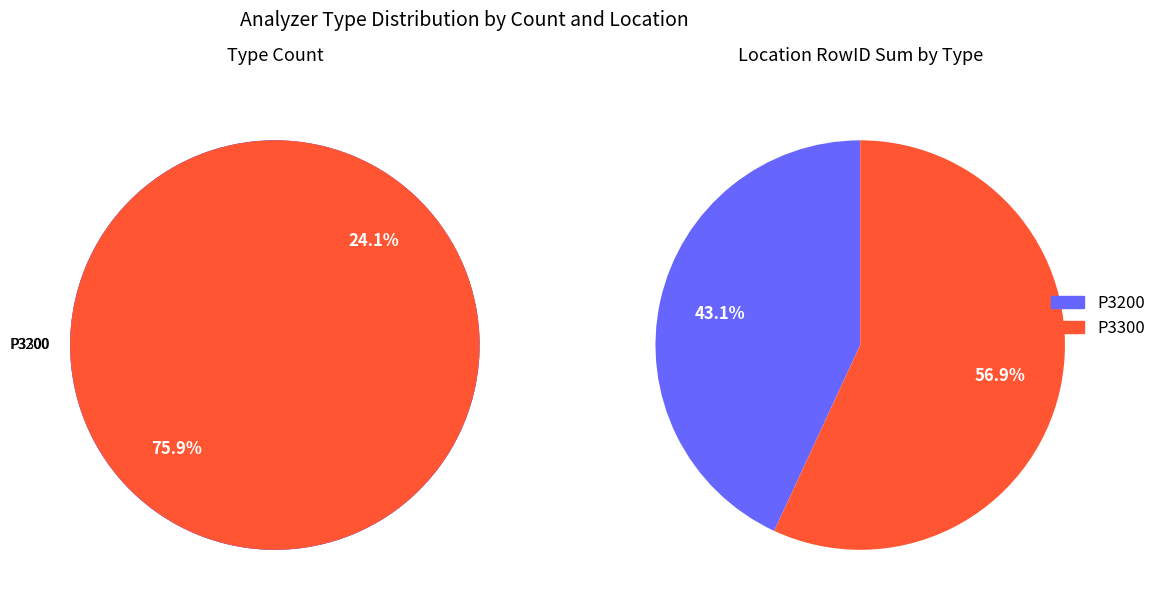

Approximately how many times larger is the value at P3300 compared to P3200?

0.3